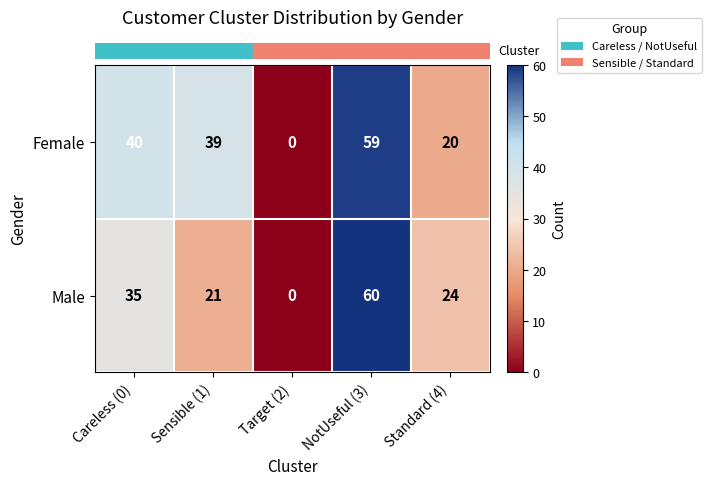

What is the maximum value shown in the chart?

60